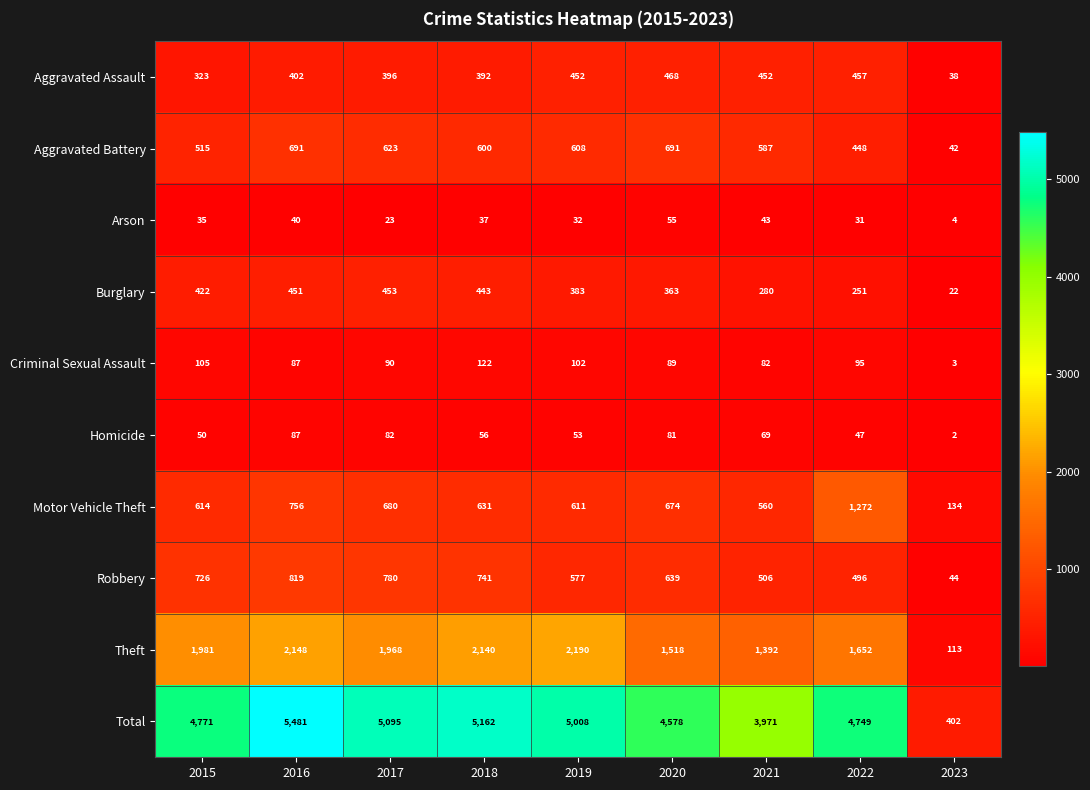

What is the greatest value displayed?

5481